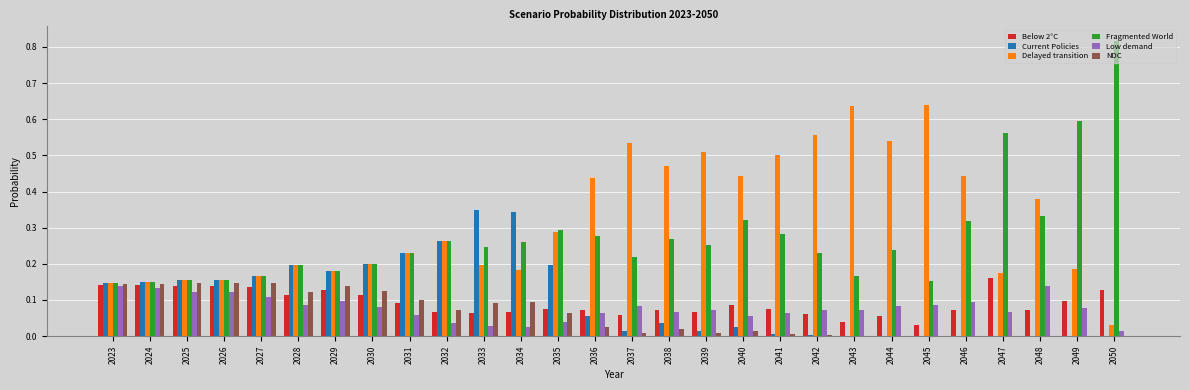

How many groups of bars are there?

28